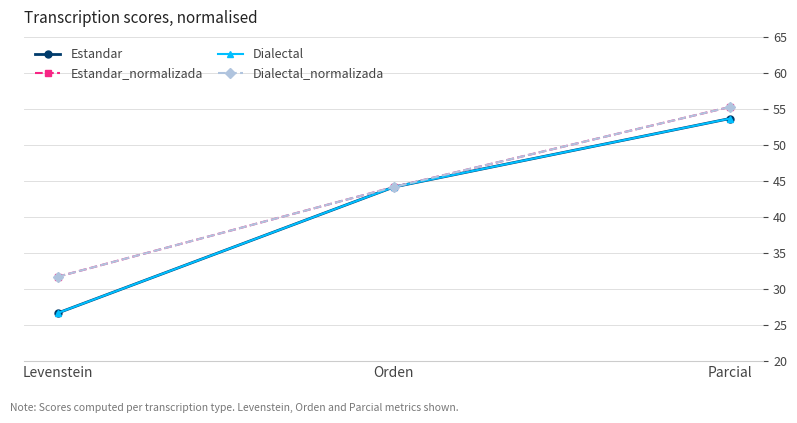

How many lines are shown in the chart?

4